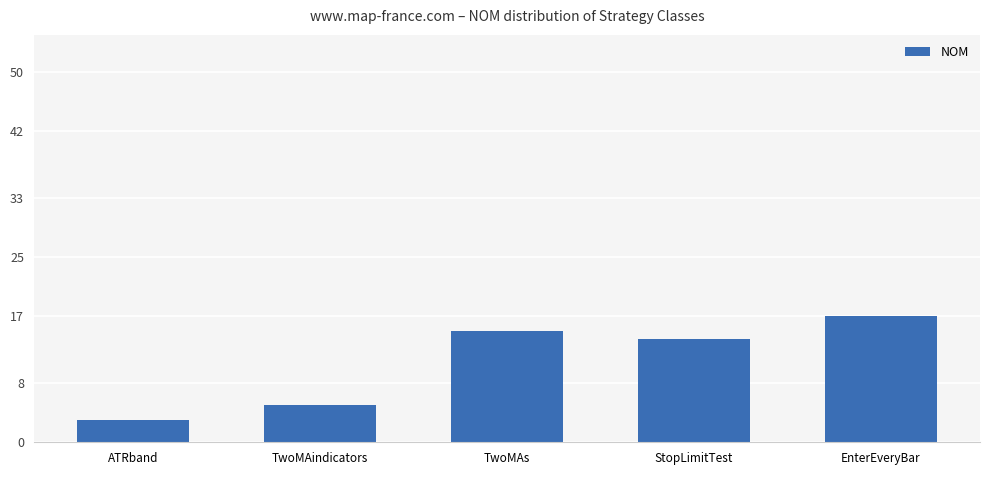

How many values are below 14?

2